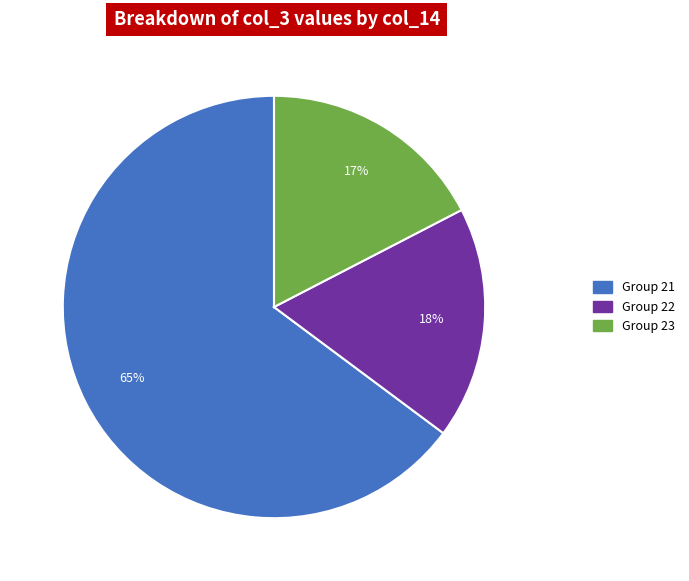

Does any single category account for the majority?

Yes